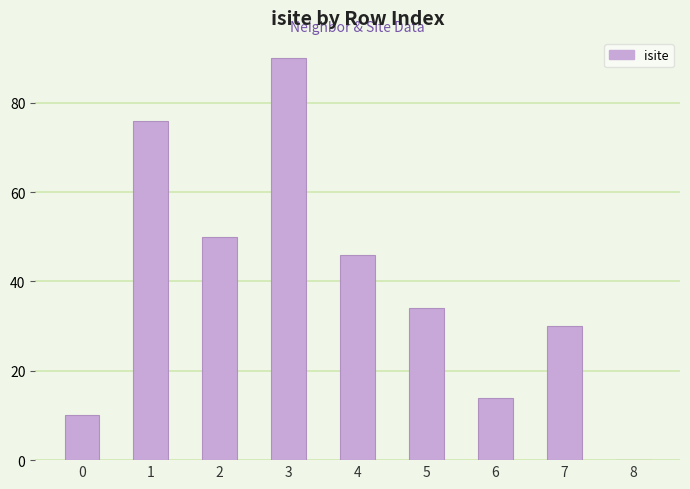

Approximately how many times larger is the value at 2 compared to 1?

0.7